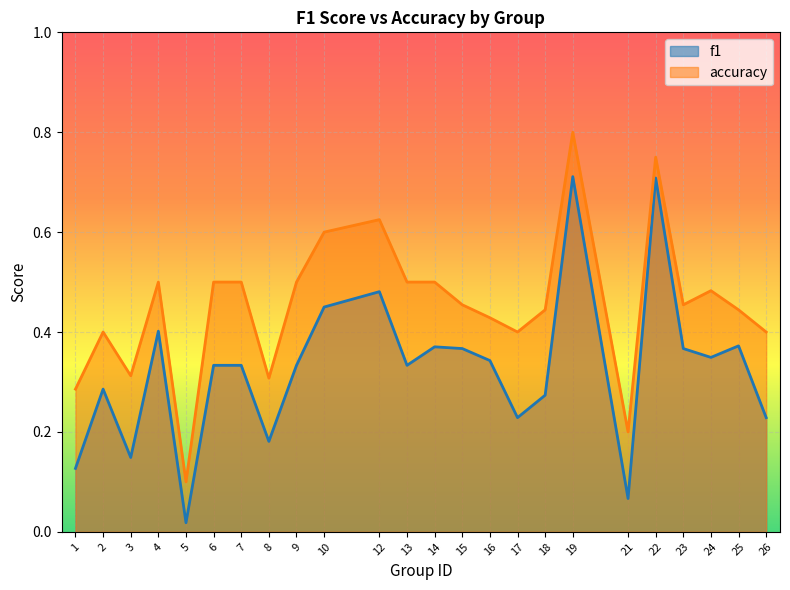

Reading left to right, list all the values displayed in this chart.

f1: 1=0.1	2=0.3	3=0.1	4=0.4	5=0.0	6=0.3	7=0.3	8=0.2	9=0.3	10=0.5	12=0.5	13=0.3	14=0.4	15=0.4	16=0.3	17=0.2	18=0.3	19=0.7	21=0.1	22=0.7	23=0.4	24=0.3	25=0.4	26=0.2
accuracy: 1=0.3	2=0.4	3=0.3	4=0.5	5=0.1	6=0.5	7=0.5	8=0.3	9=0.5	10=0.6	12=0.6	13=0.5	14=0.5	15=0.5	16=0.4	17=0.4	18=0.4	19=0.8	21=0.2	22=0.8	23=0.5	24=0.5	25=0.4	26=0.4